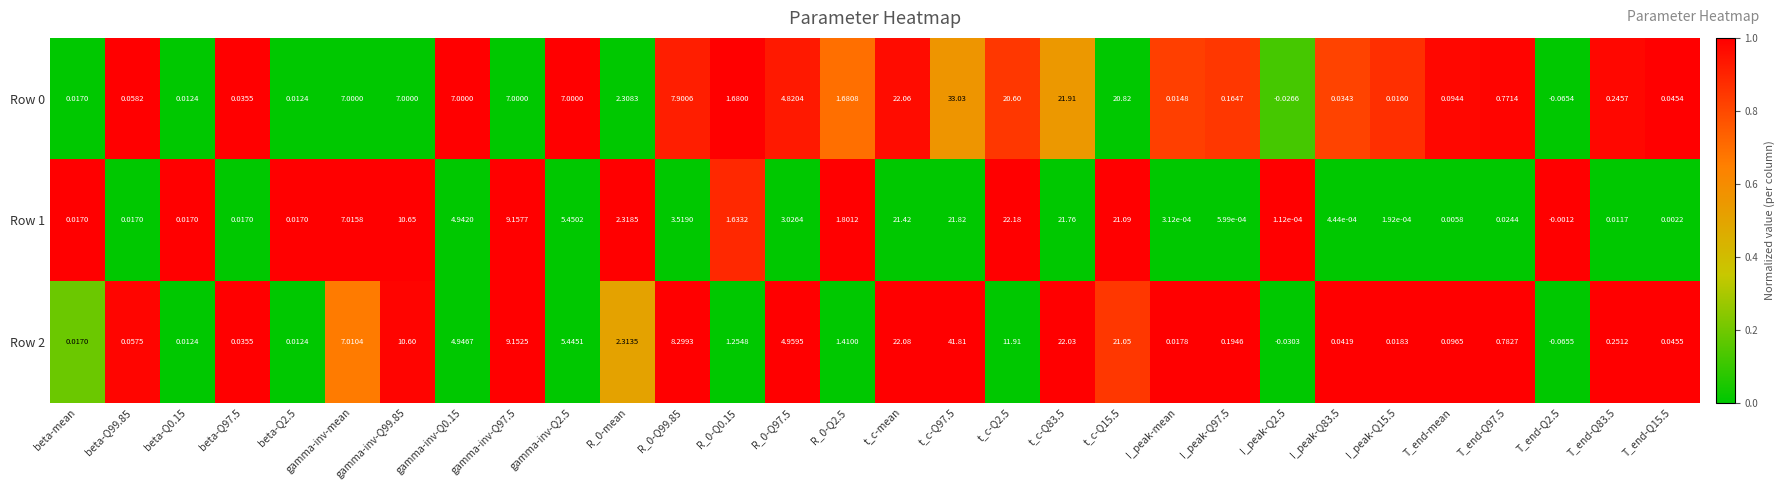

Is the value of Row 1 at R_0-Q97.5 greater than the value of Row 0 at beta-Q0.15?

Yes